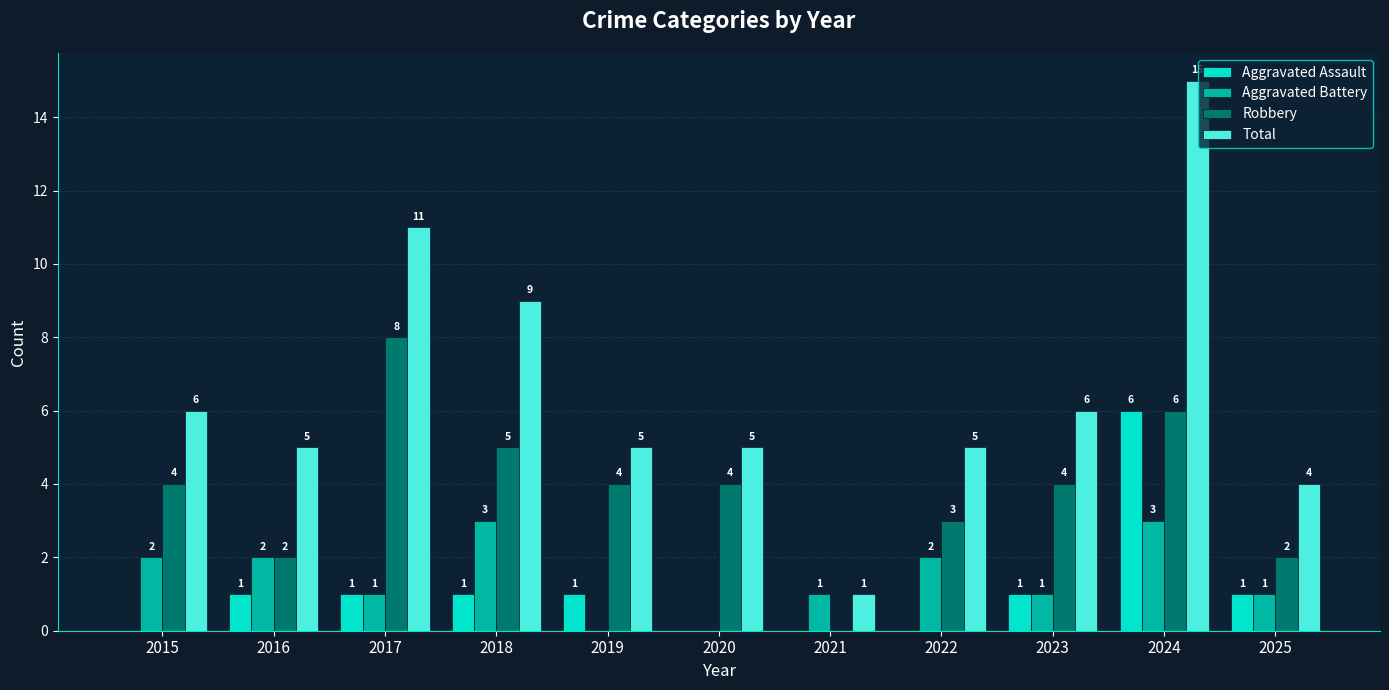

Which series has the largest total across all categories?

Total